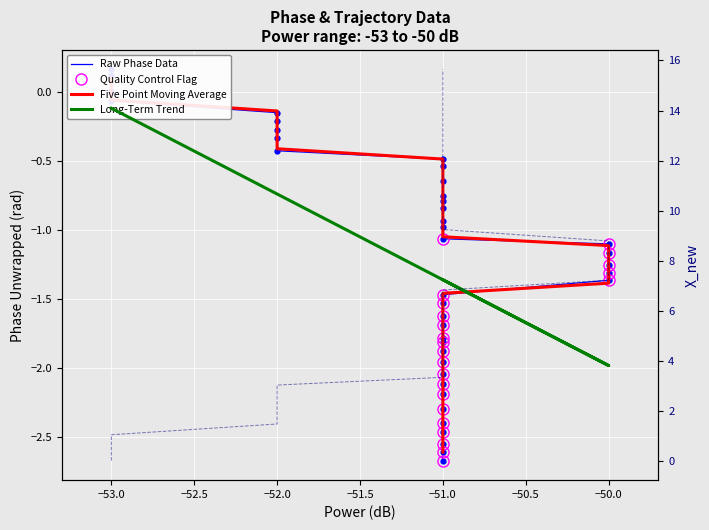

Is it true that X equals -1.2 at −50.0?

True